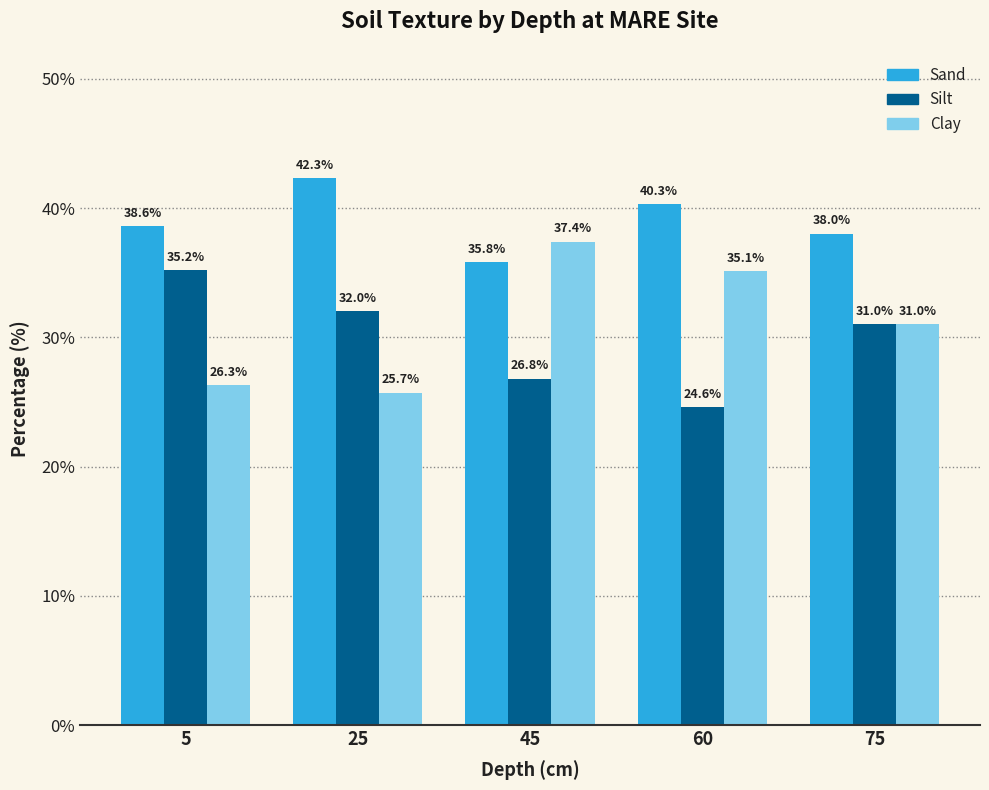

The Sand series shows 38.0 at 75. True or false?

True